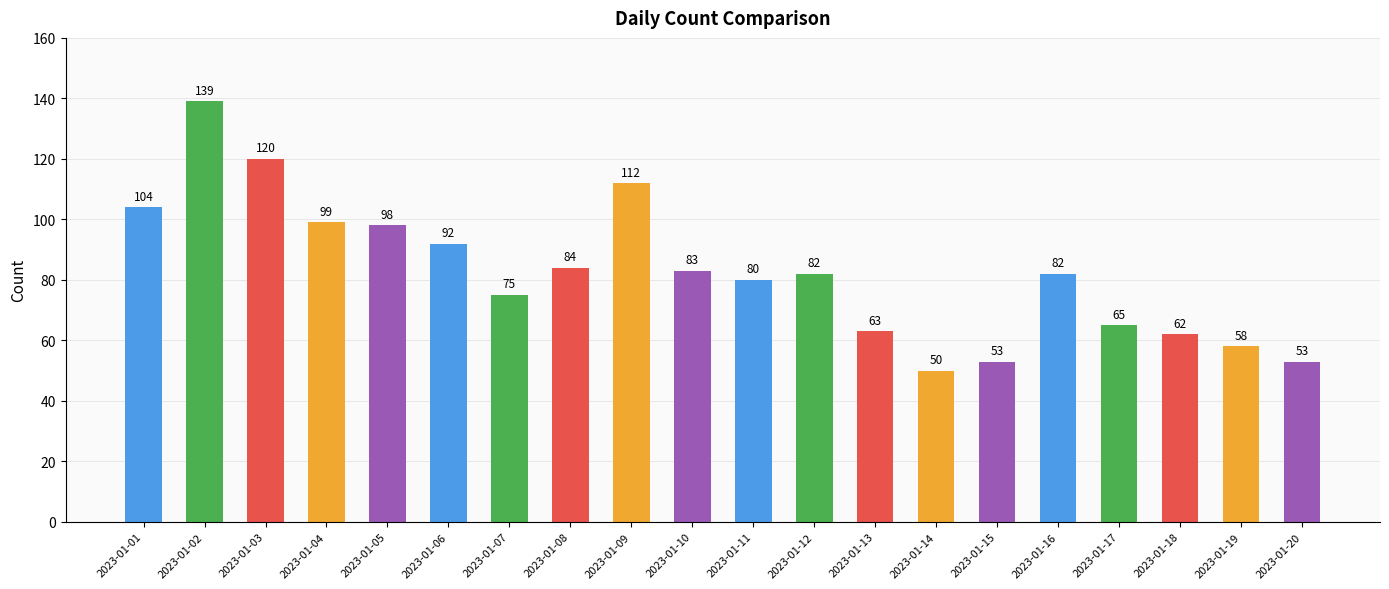

Does the chart contain stacked bars?

No